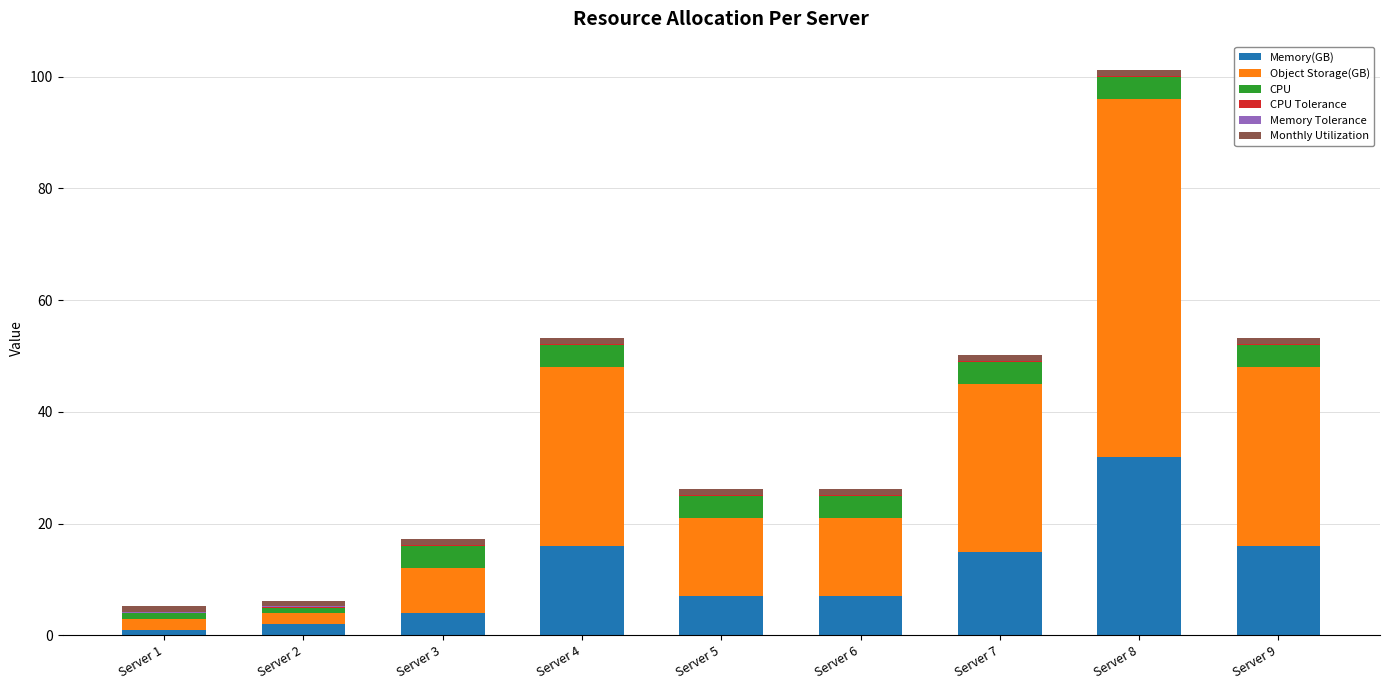

At which category is the sum across all series the highest?

Server 8